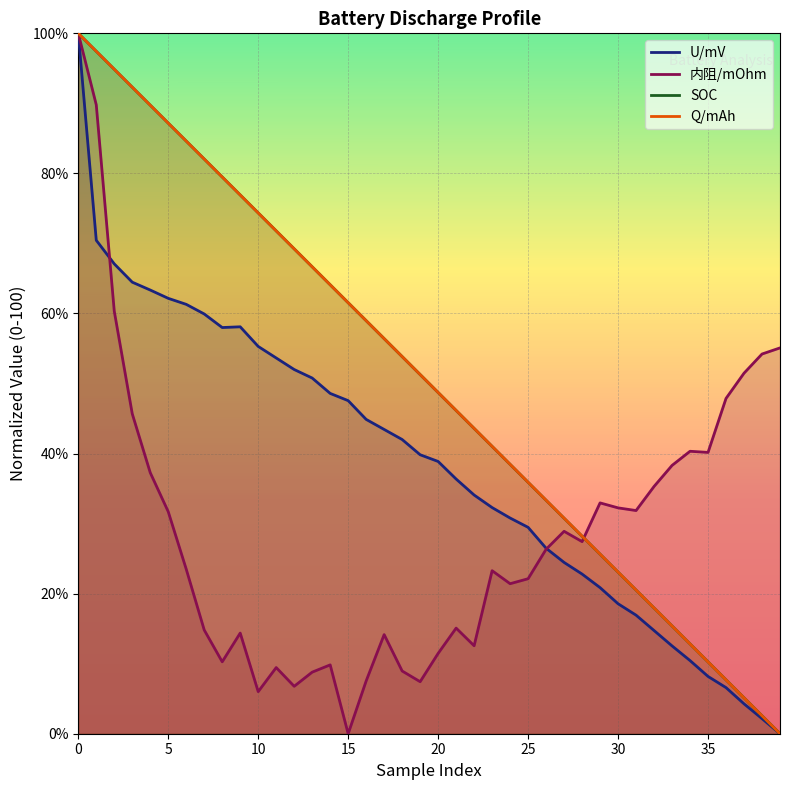

Reading left to right, list all the values displayed in this chart.

U/mV: 100.0	70.5	67.1	64.5	63.3	62.2	61.3	59.9	58.0	58.1	55.3	53.6	52.0	50.8	48.6	47.6	44.9	43.4	42.0	39.8	38.9	36.4	34.1	32.3	30.8	29.5	26.5	24.5	22.8	20.9	18.6	16.9	14.7	12.5	10.4	8.2	6.6	4.3	2.2	0.0
内阻/mOhm: 100.0	89.8	60.3	45.7	37.3	31.7	23.5	14.8	10.3	14.4	6.0	9.4	6.8	8.8	9.8	0.0	7.5	14.2	9.0	7.4	11.5	15.1	12.6	23.3	21.4	22.1	26.3	28.9	27.4	33.0	32.2	31.9	35.3	38.3	40.3	40.2	47.9	51.5	54.2	55.1
SOC: 100.0	97.4	94.9	92.3	89.7	87.2	84.6	82.1	79.5	76.9	74.4	71.8	69.2	66.7	64.1	61.5	59.0	56.4	53.8	51.3	48.7	46.2	43.6	41.0	38.5	35.9	33.3	30.8	28.2	25.6	23.1	20.5	17.9	15.4	12.8	10.3	7.7	5.1	2.6	0.0
Q/mAh: 100.0	97.4	94.9	92.3	89.7	87.2	84.6	82.1	79.5	76.9	74.4	71.8	69.2	66.7	64.1	61.5	59.0	56.4	53.8	51.3	48.7	46.2	43.6	41.0	38.5	35.9	33.3	30.8	28.2	25.6	23.1	20.5	17.9	15.4	12.8	10.3	7.7	5.1	2.6	0.0